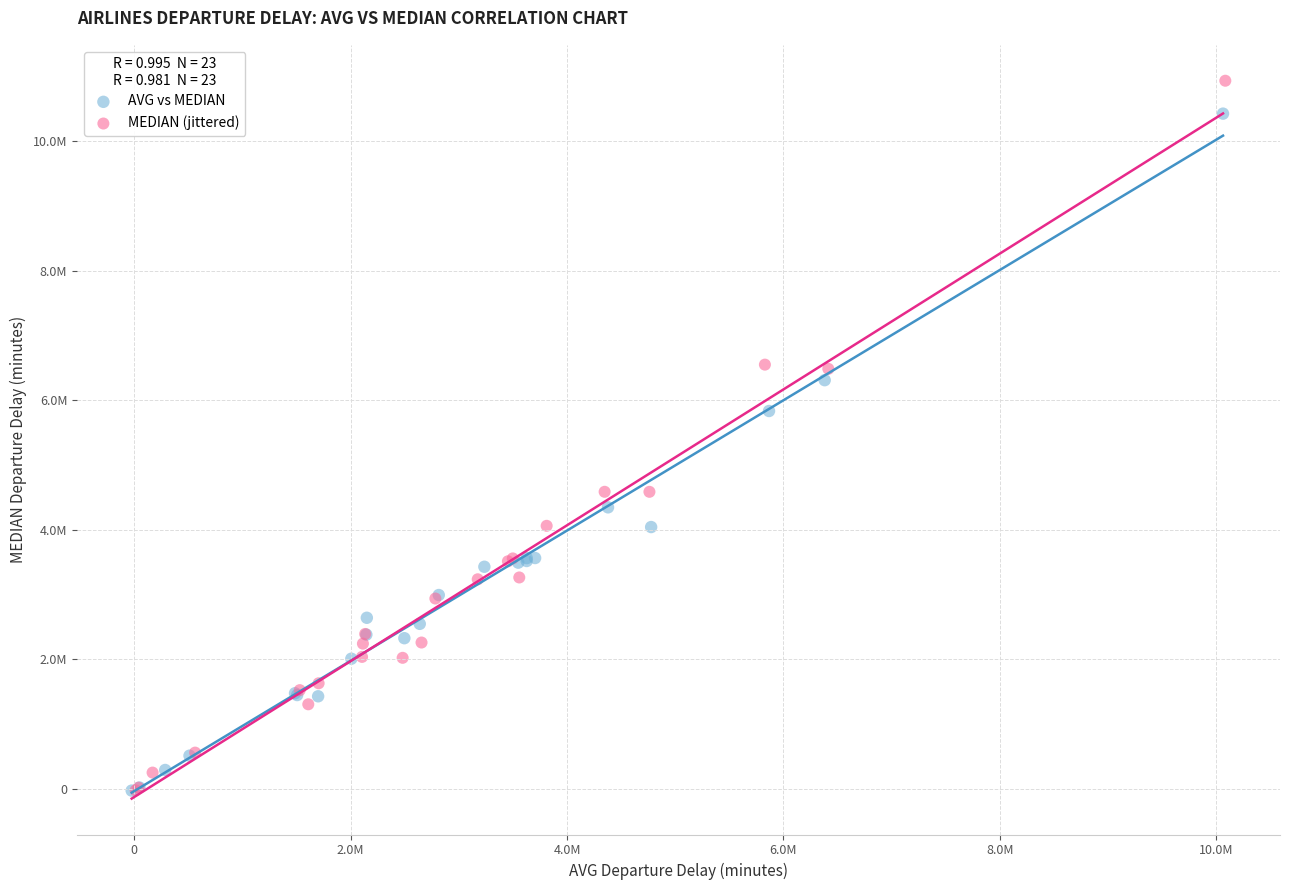

What are all the series names shown in the legend?

AVG vs MEDIAN, MEDIAN (jittered)